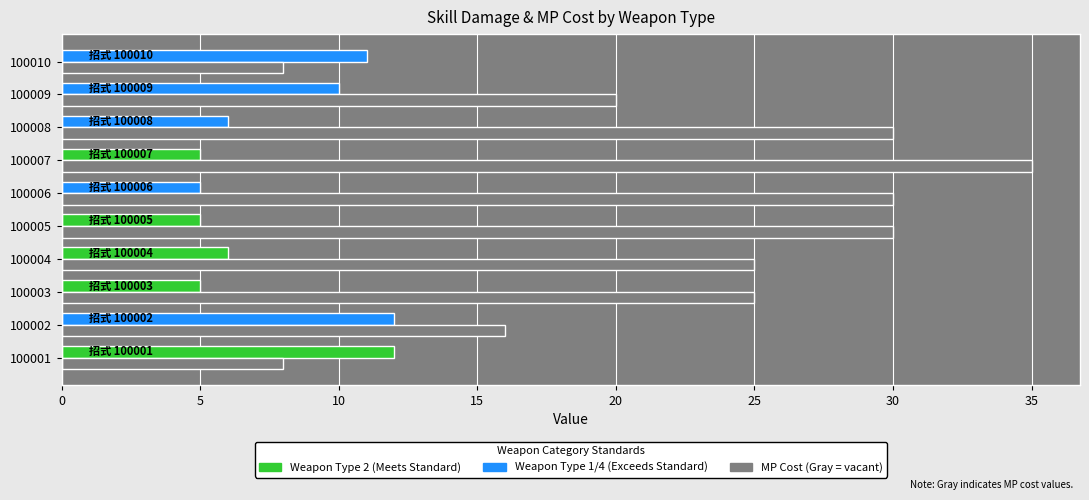

What is the smallest value displayed?

5